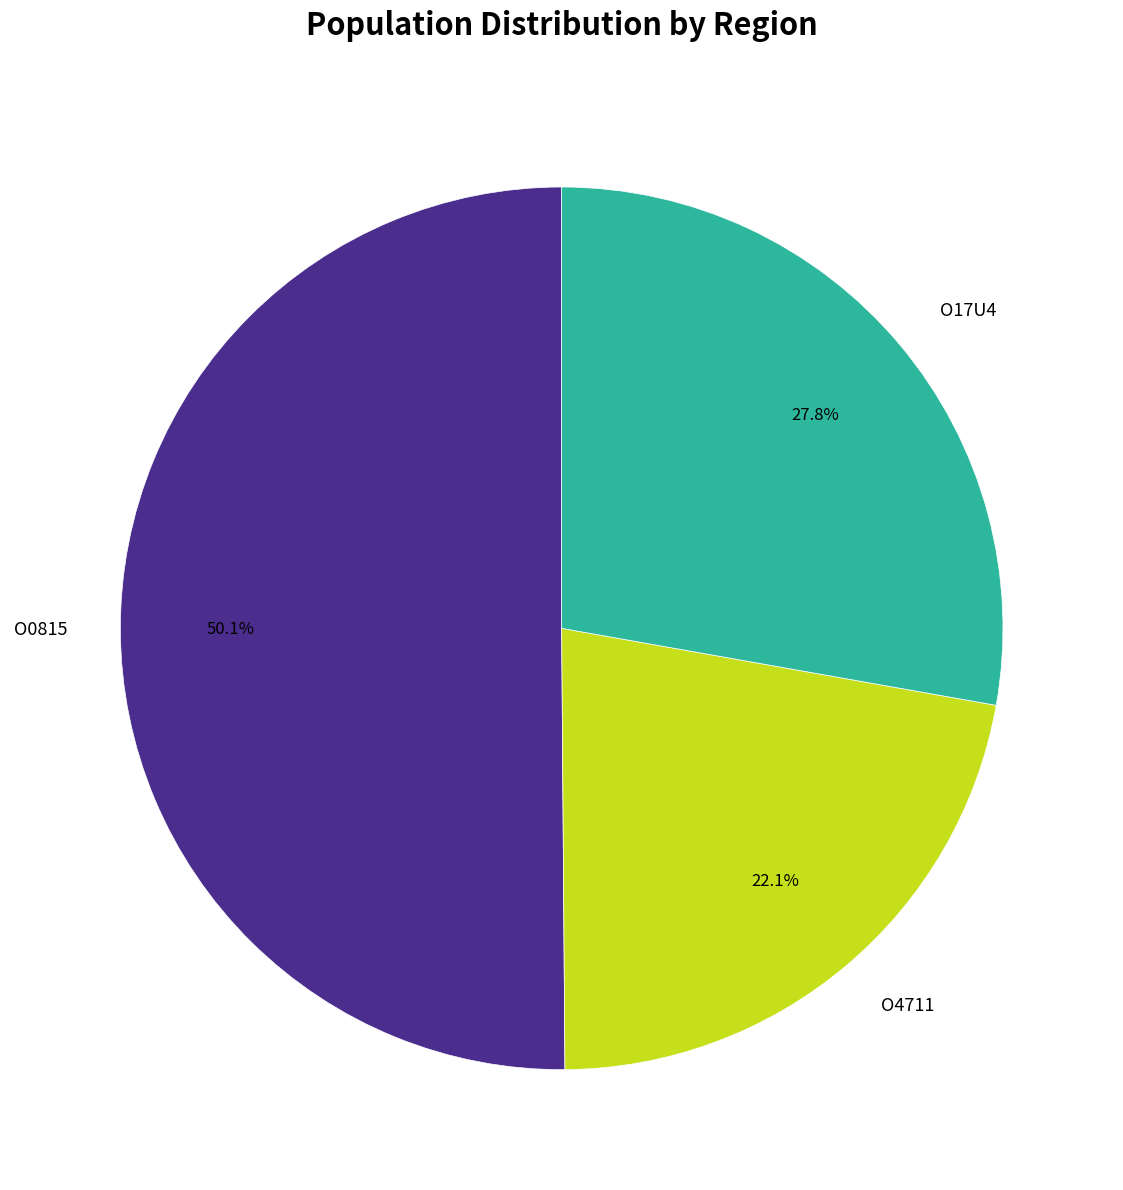

To the nearest percent, what is the combined percentage of O0815 and O17U4?

78%